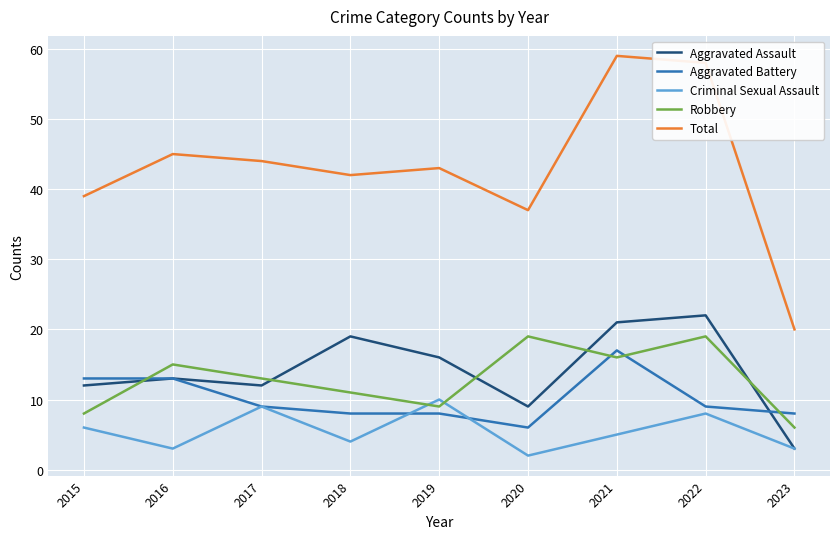

How many distinct data groups are displayed?

5